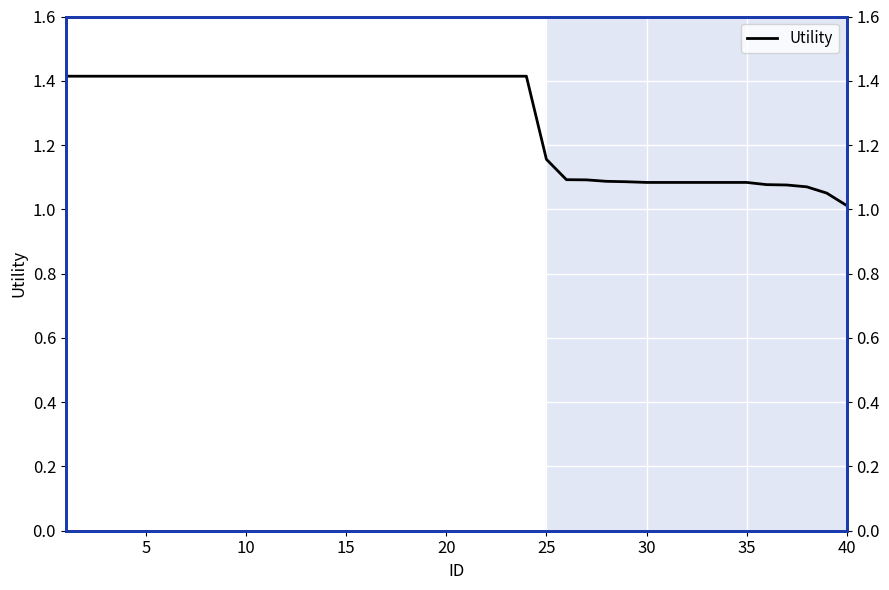

Is this an area chart (filled region under the line)?

No